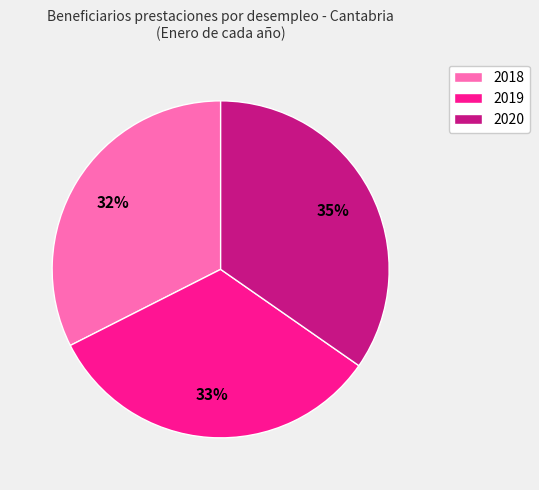

Which category has the biggest portion of the pie?

2020